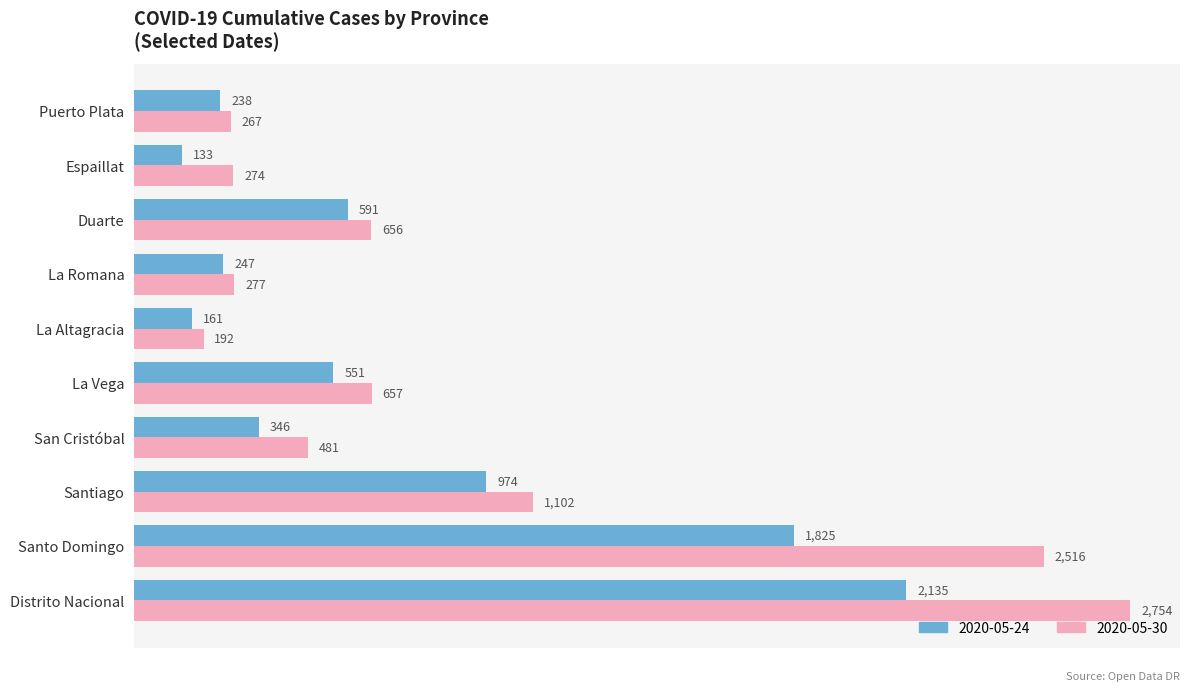

Which category has the highest value across all series?

Distrito Nacional